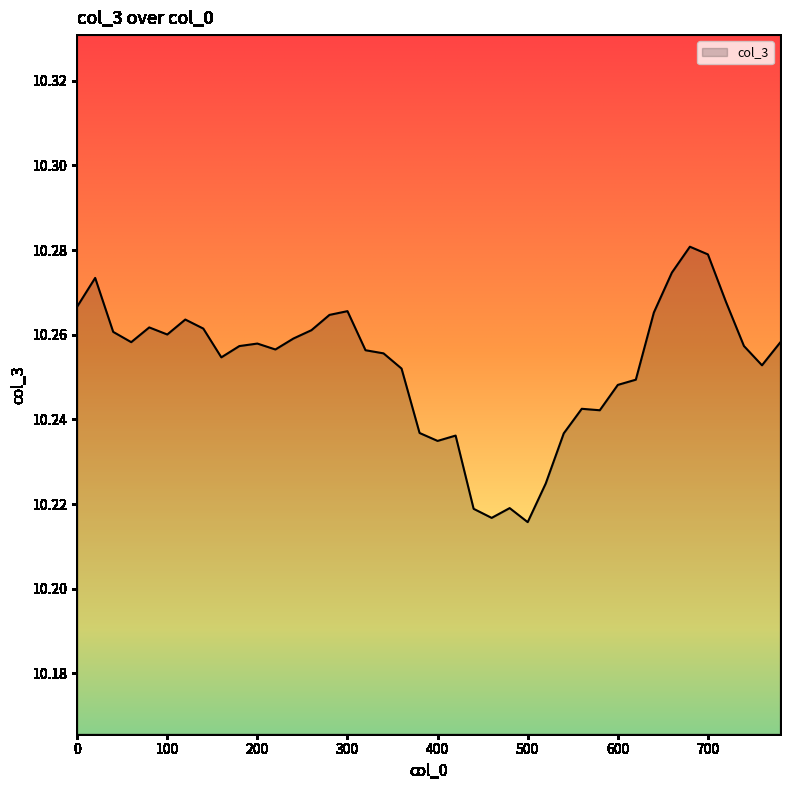

How many points are lower than both their immediate neighbors (excluding endpoints)?

9